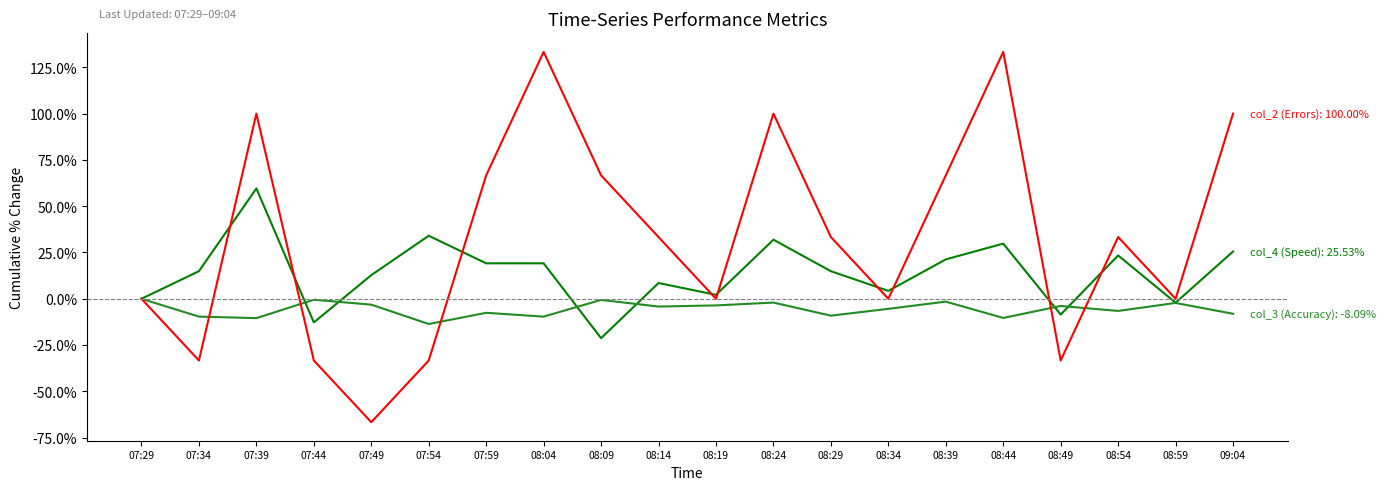

What is the maximum value shown in the chart?

133.3